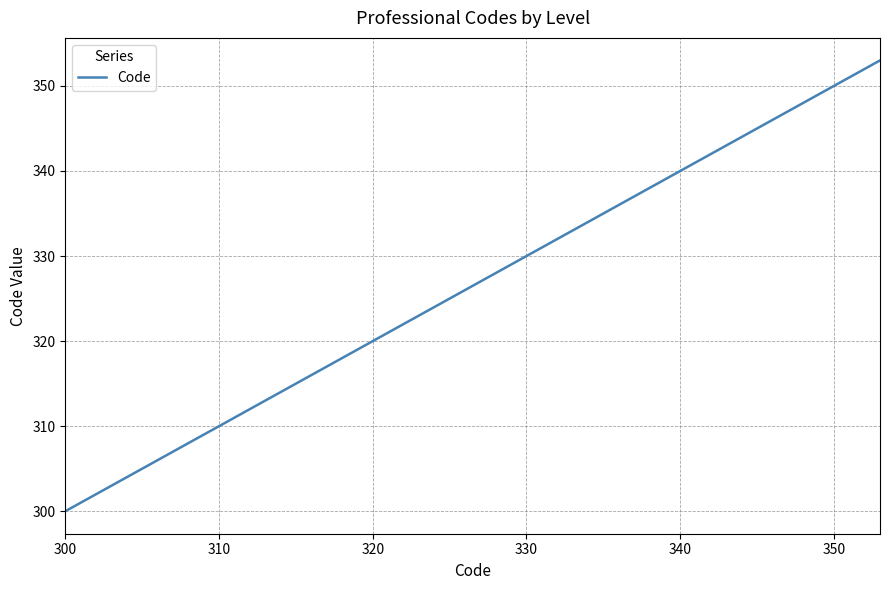

What is the difference between the maximum and minimum values?

53